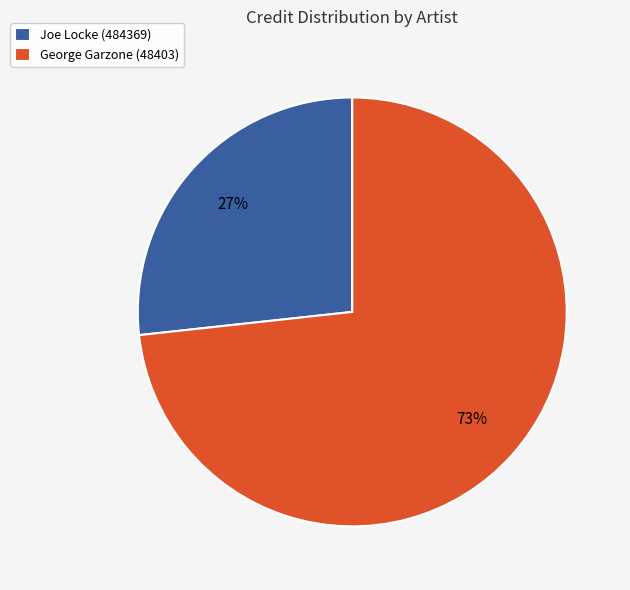

To the nearest percent, what percentage of the pie is George Garzone (48403)?

73%